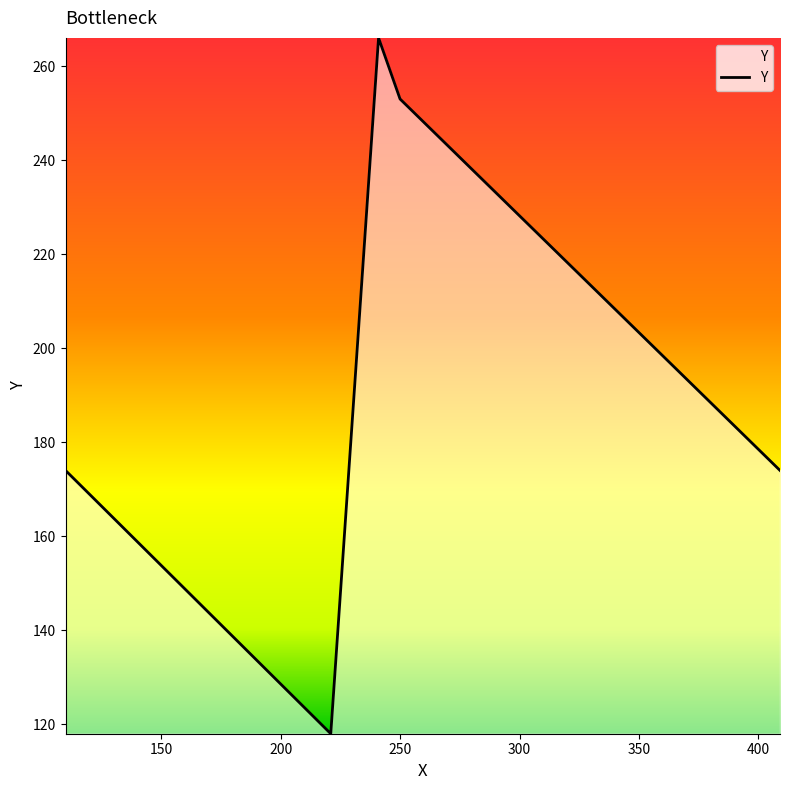

What is the difference between the maximum and minimum values?

148